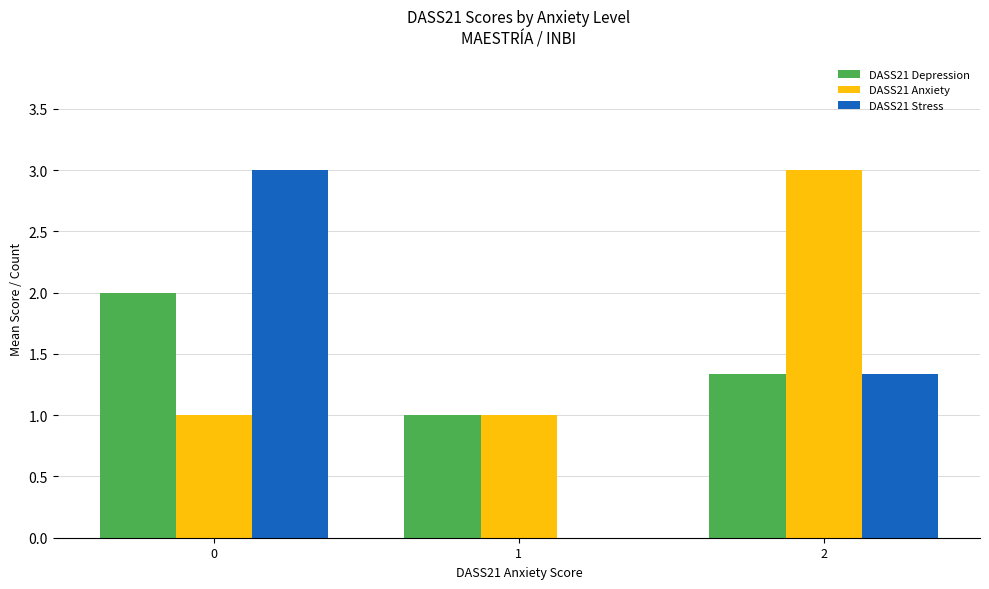

What is the maximum value shown in the chart?

3.0